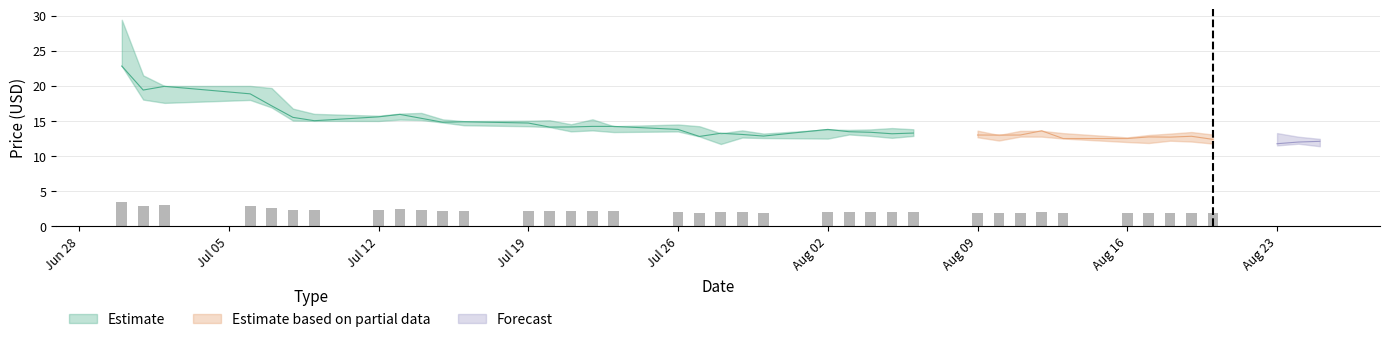

Rank the categories by Close value from lowest to highest.

2021-08-23, 2021-08-24, 2021-08-25, 2021-08-20, 2021-08-13, 2021-08-16, 2021-08-18, 2021-08-17, 2021-07-27, 2021-08-19, 2021-07-30, 2021-08-10, 2021-08-09, 2021-08-11, 2021-07-29, 2021-08-05, 2021-07-28, 2021-08-06, 2021-08-04, 2021-08-03, 2021-08-12, 2021-07-26, 2021-08-02, 2021-07-20, 2021-07-21, 2021-07-22, 2021-07-23, 2021-07-19, 2021-07-15, 2021-07-16, 2021-07-09, 2021-07-14, 2021-07-08, 2021-07-12, 2021-07-13, 2021-07-07, 2021-07-06, 2021-07-01, 2021-07-02, 2021-06-30